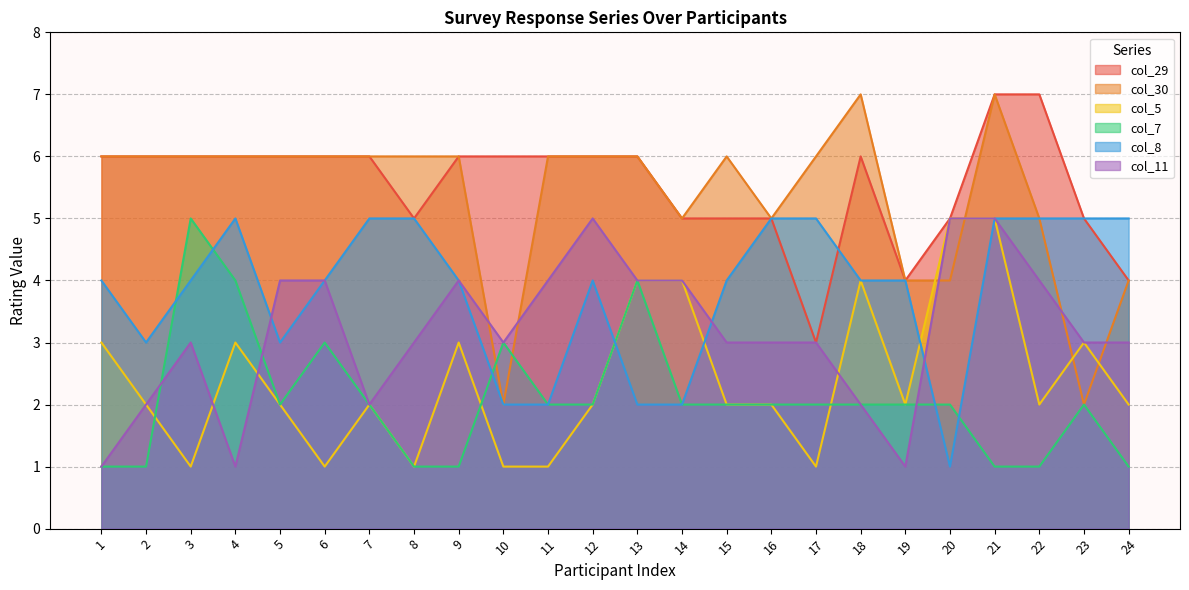

Does the chart have visible grid lines?

Yes